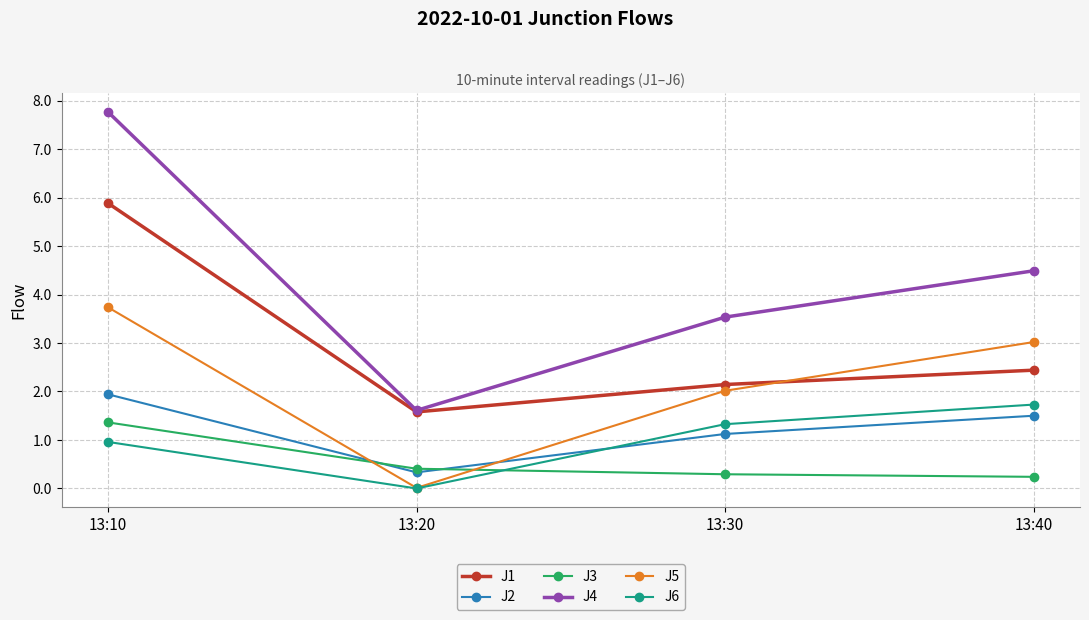

The value of J6 at 13:30 is 2.3. True or false?

False